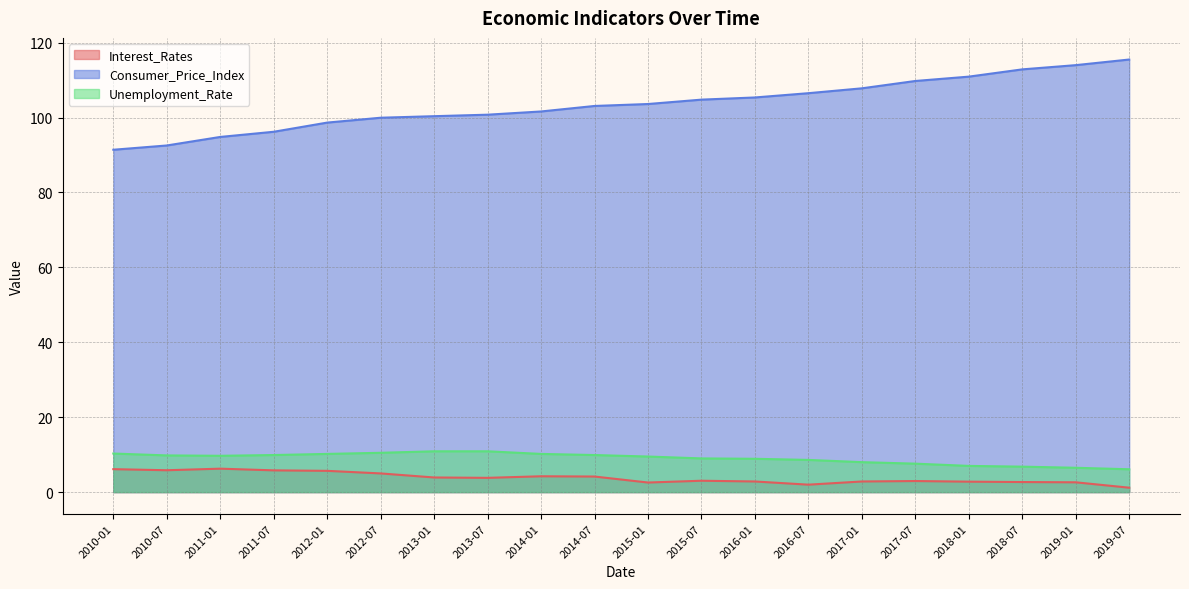

True or false: Interest_Rates and Consumer_Price_Index intersect in this chart.

False